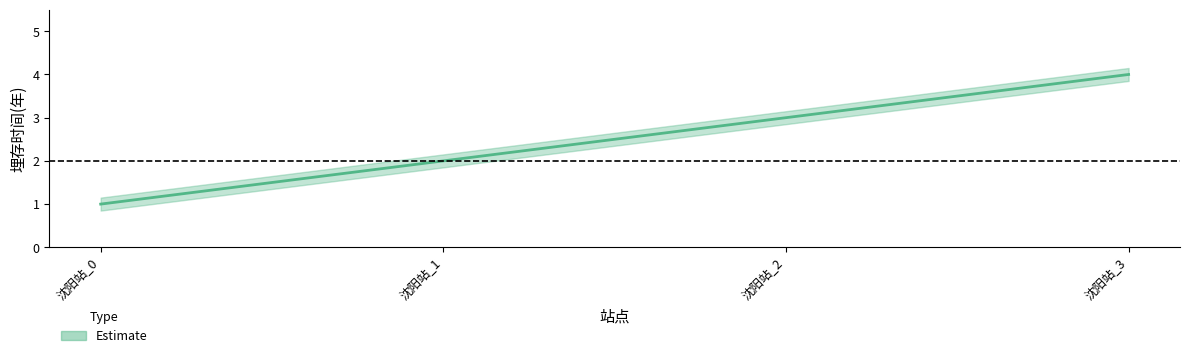

Reading left to right, extract all data points from this chart.

埋存时间(年)_center: 沈阳站_0=1.0	沈阳站_1=2.0	沈阳站_2=3.0	沈阳站_3=4.0
埋存时间(年)_upper: 沈阳站_0=1.1	沈阳站_1=2.1	沈阳站_2=3.1	沈阳站_3=4.2
埋存时间(年)_lower: 沈阳站_0=0.8	沈阳站_1=1.9	沈阳站_2=2.9	沈阳站_3=3.9